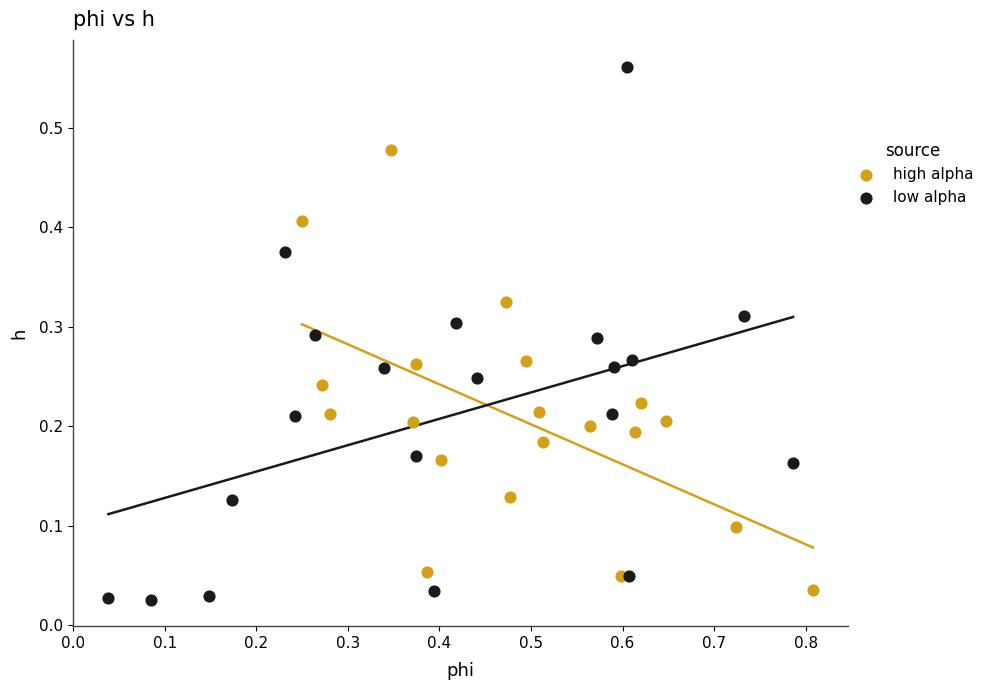

Which series has the widest spread of Y values?

low alpha